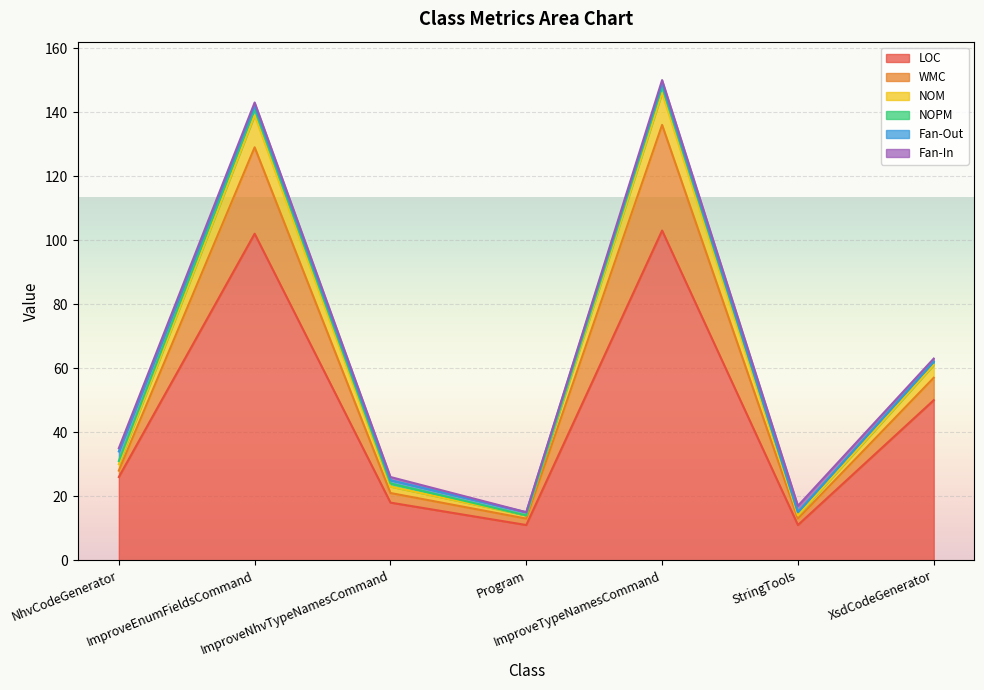

What is the value of the NOM point at the 6th from the left?

15